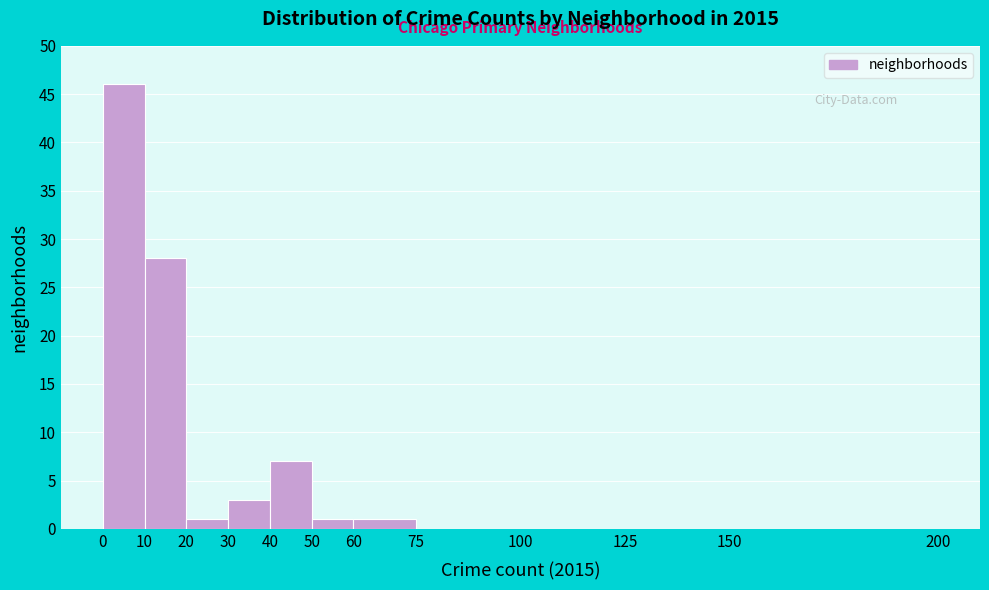

Which range on the x-axis has the tallest bar?

0 to 10